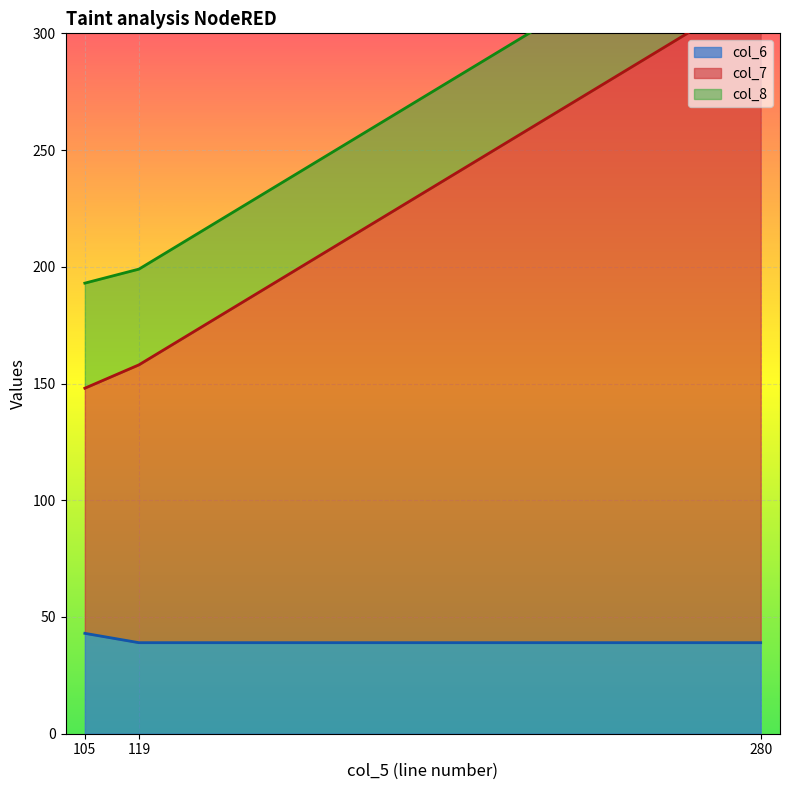

At which label does col_6 reach its peak?

105